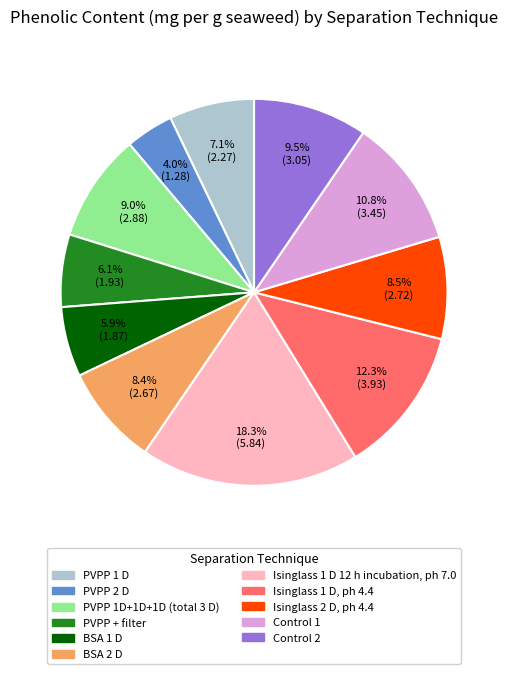

What is the ratio of the value at PVPP + filter to the value at PVPP 1D+1D+1D (total 3 D)?

0.7